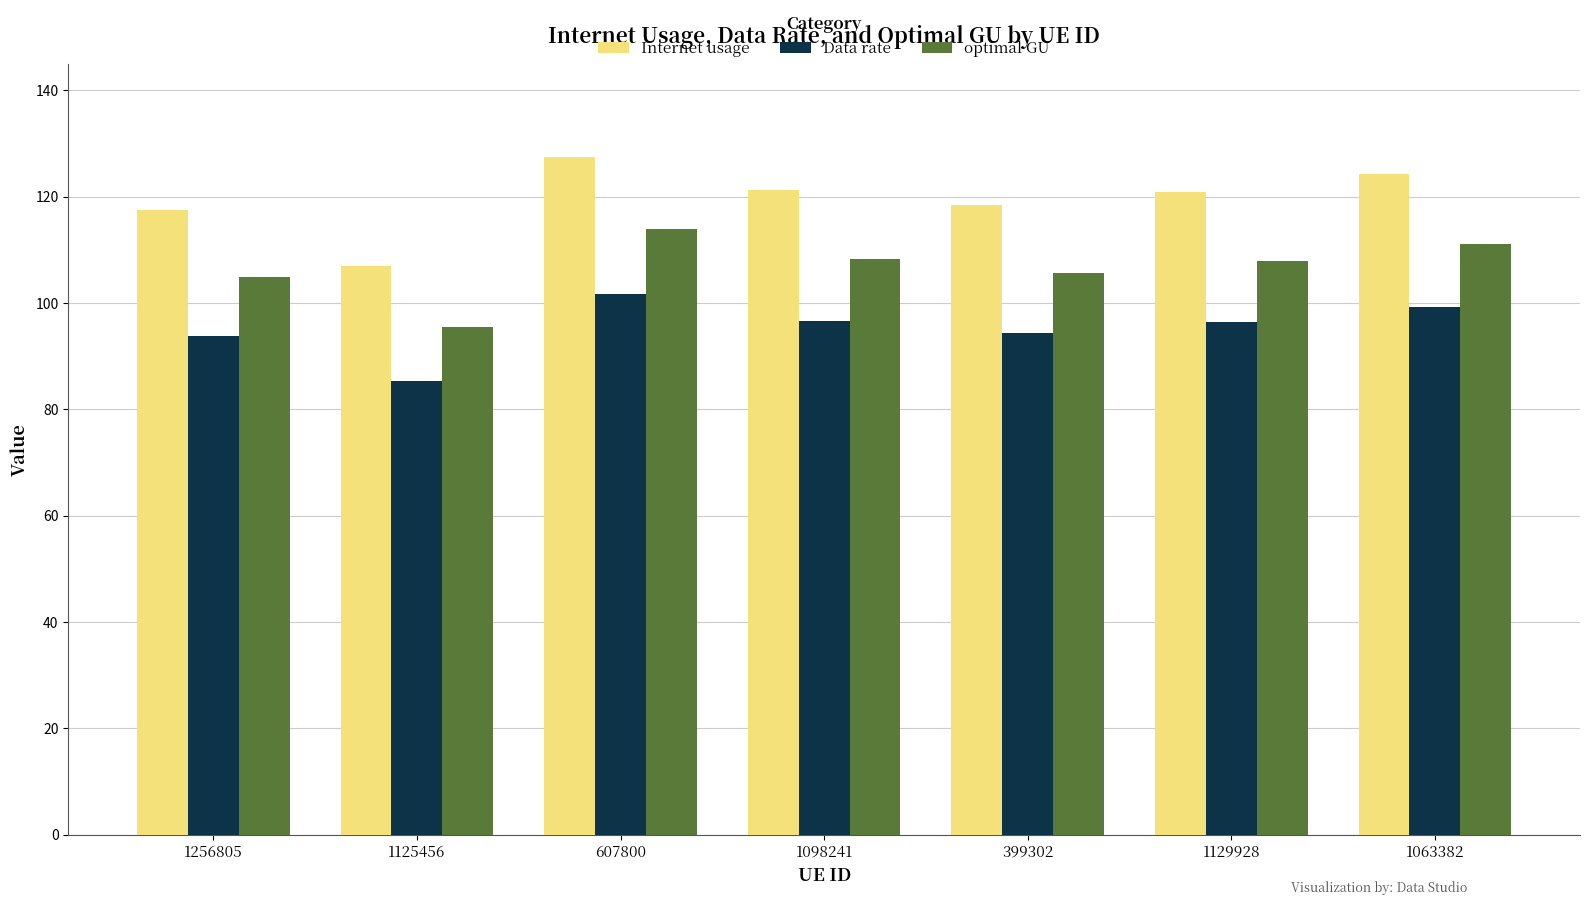

What is the value of the optimal GU bar at the 3rd from the left?

113.9